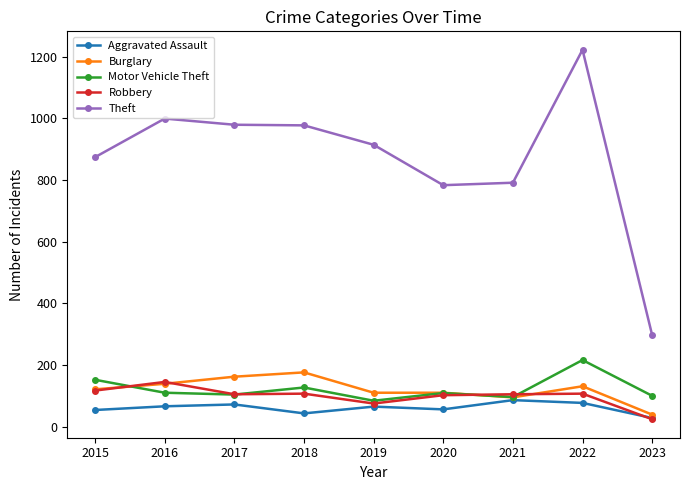

List the series in order of their peak value, lowest first.

Aggravated Assault, Robbery, Burglary, Motor Vehicle Theft, Theft